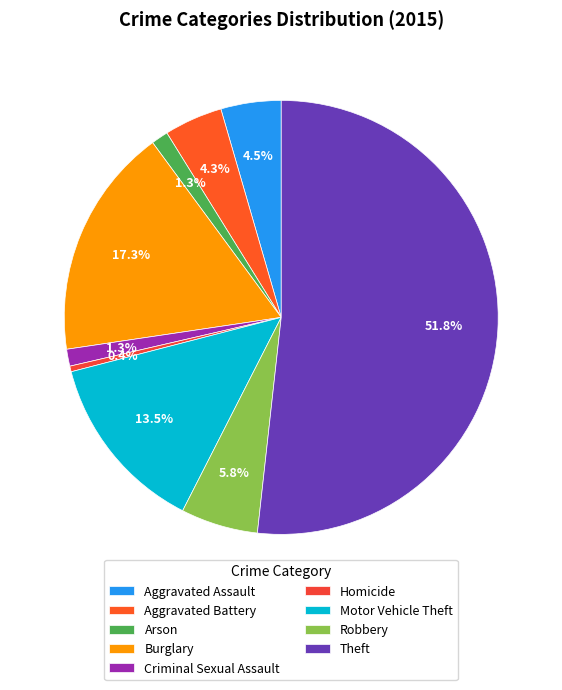

To the nearest percent, what is the combined percentage of Robbery and Homicide?

6%